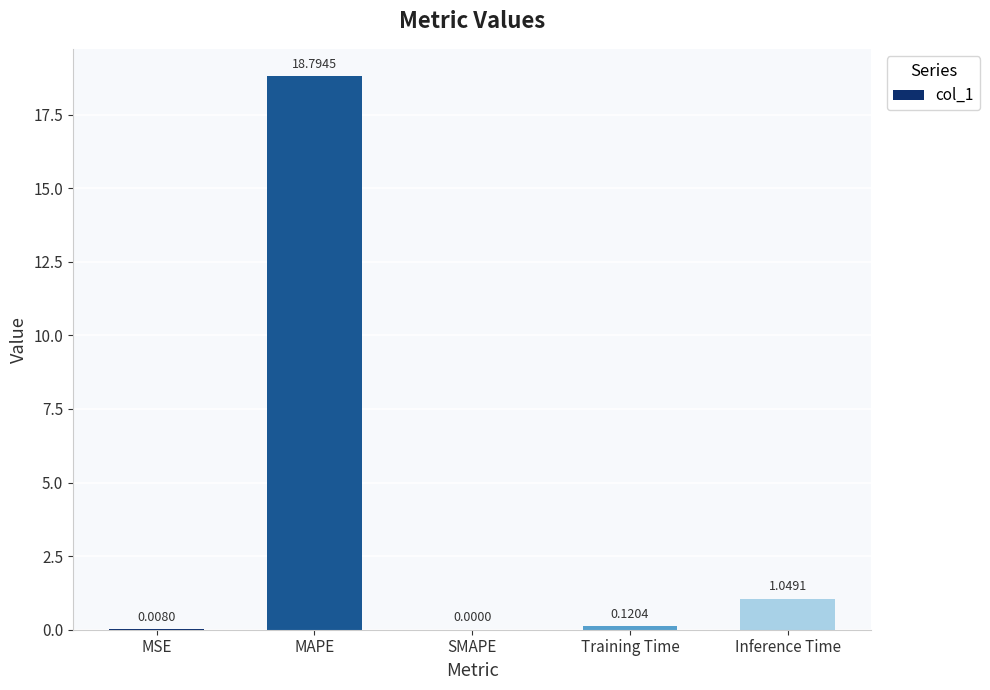

What is the sum of all values?

20.0